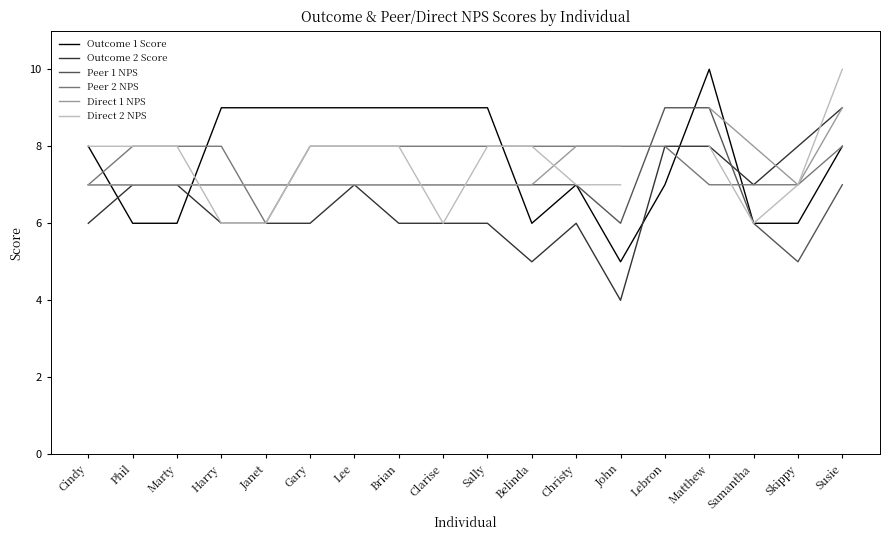

What is the value of the Outcome 1 Score point at the 6th from the left?

9.0